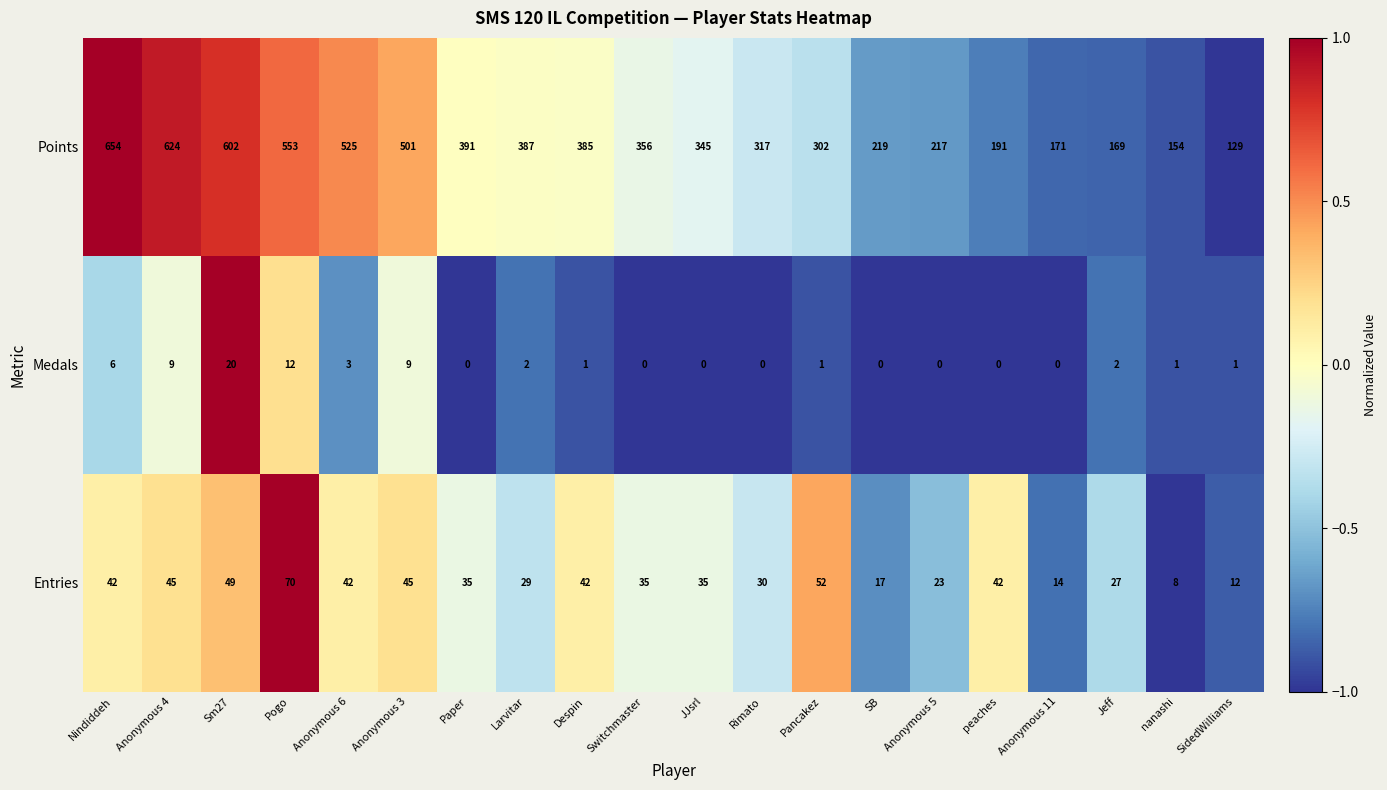

The Entries series shows 23 at Anonymous 5. True or false?

True